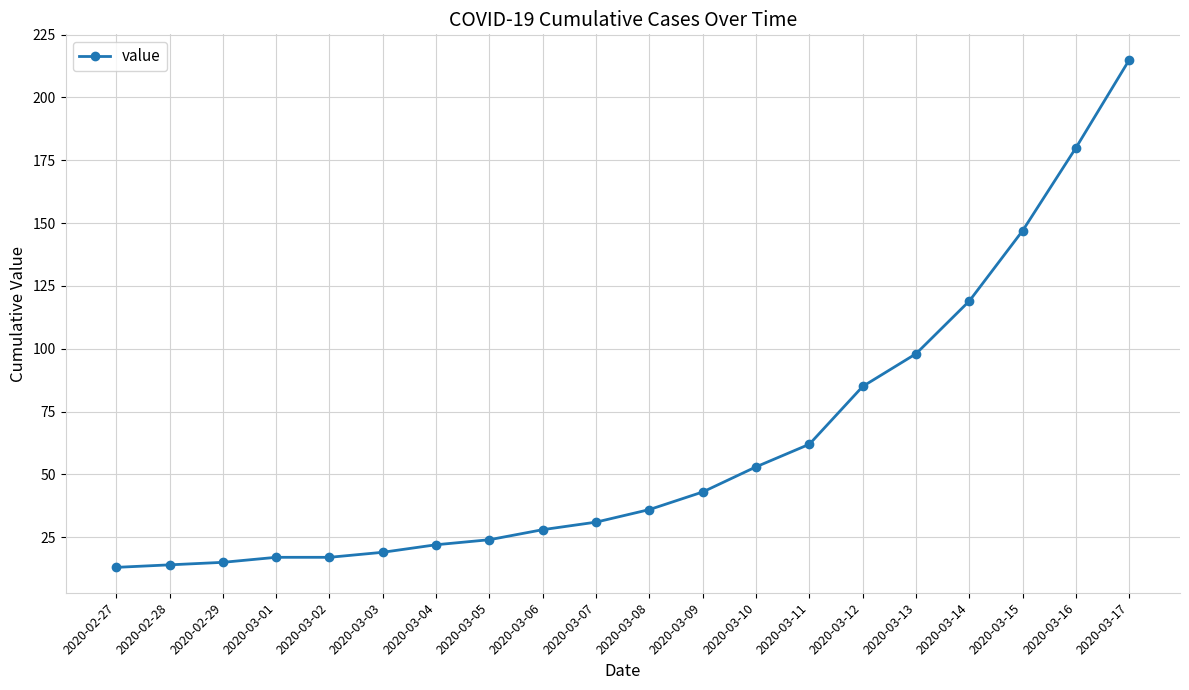

True or false: the data has more than 2 interior local peaks.

False